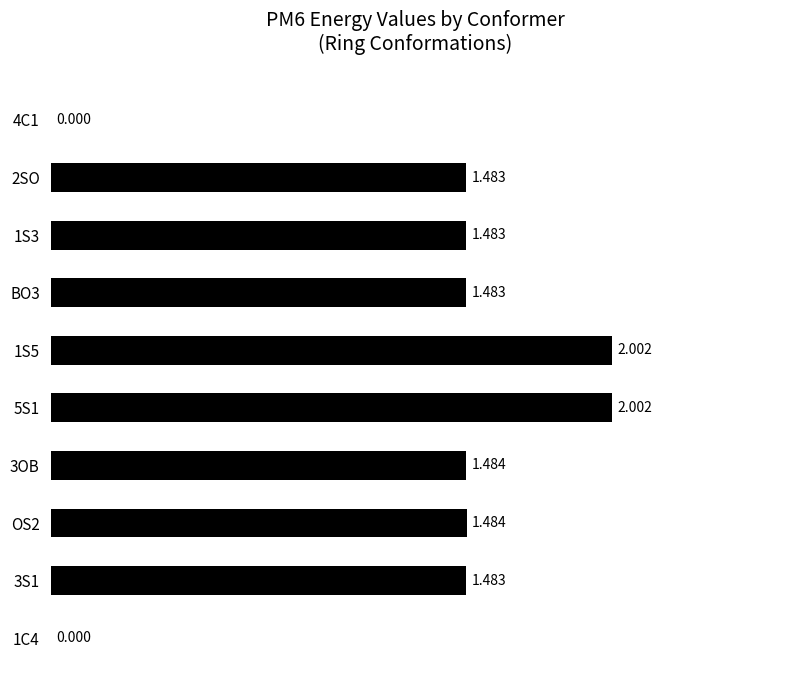

What is the sum of all values?

12.9